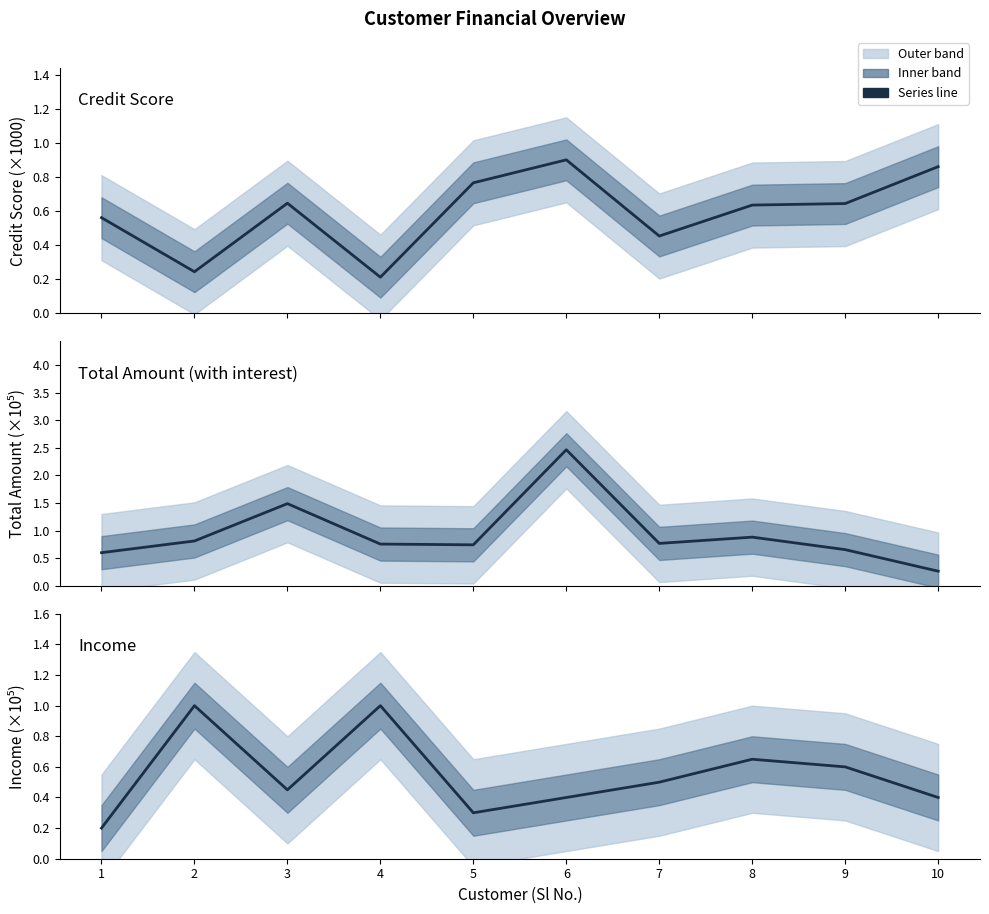

True or false: Total Amount (with interest) has more than 0 points higher than both neighbors.

True